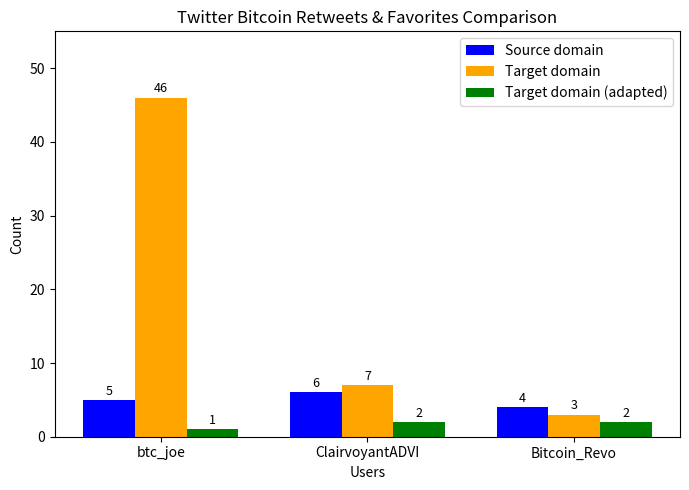

What is the label of the 1st bar from the left?

btc_joe